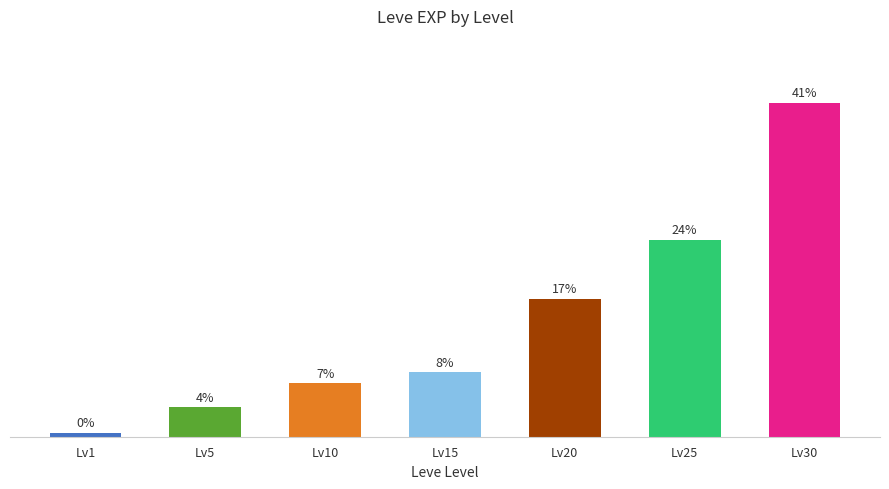

Where is the data nearest to the value 20?

Lv20